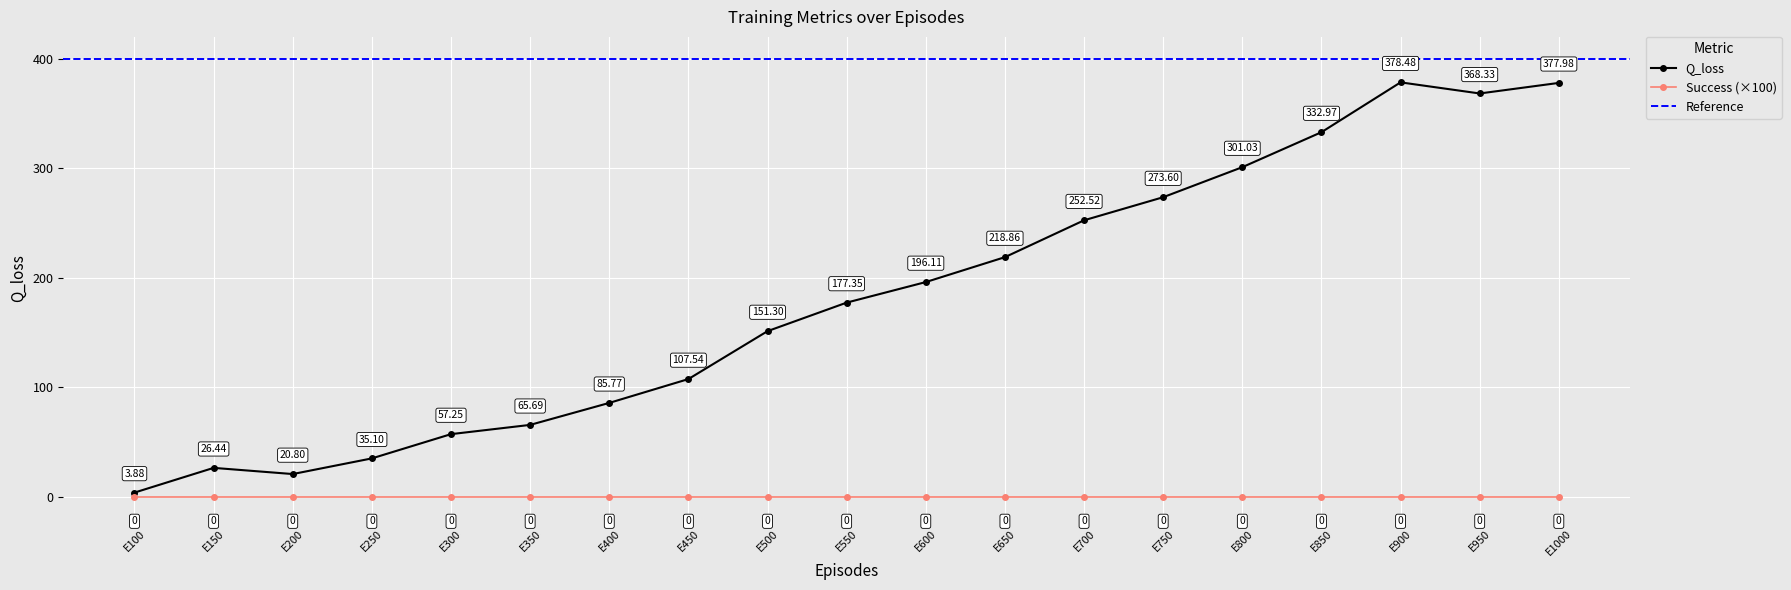

Rank the categories by Q_loss value from lowest to highest.

E100, E200, E150, E250, E300, E350, E400, E450, E500, E550, E600, E650, E700, E750, E800, E850, E950, E1000, E900